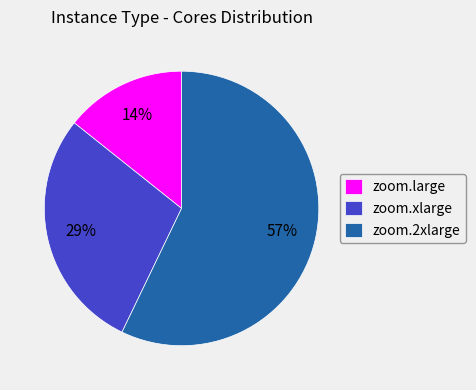

Does zoom.2xlarge account for over 50% of the chart?

Yes